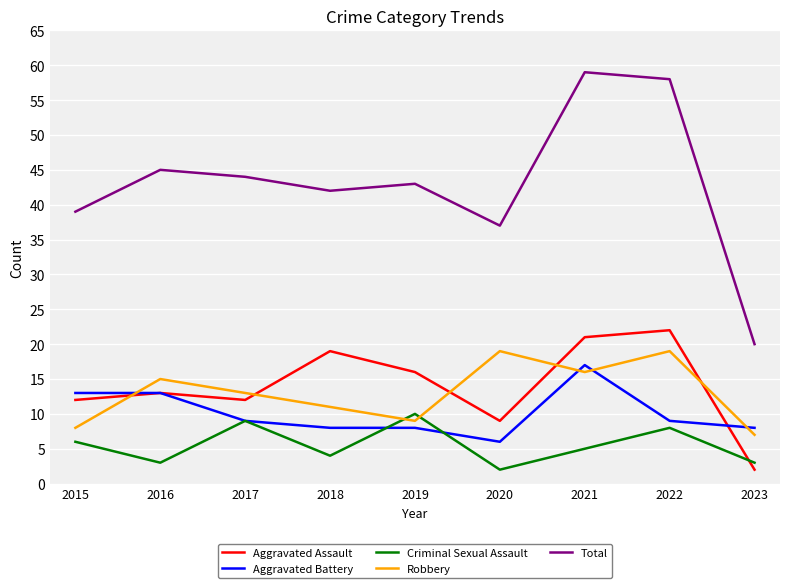

At 2023, list the series in order from largest to smallest.

Total, Aggravated Battery, Robbery, Criminal Sexual Assault, Aggravated Assault